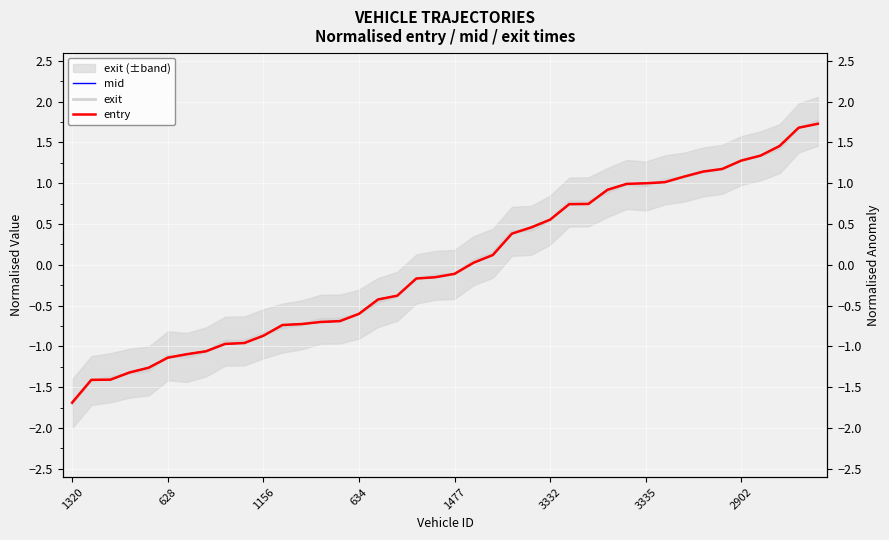

Is this an area chart (filled region under the line)?

No